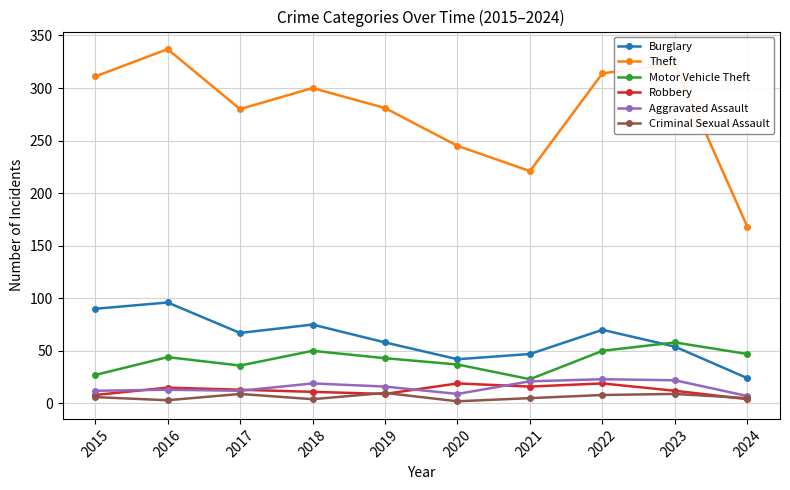

What is the average value of the Aggravated Assault series?

15